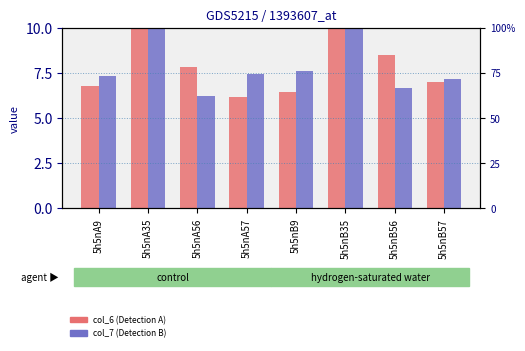

What is the total value across all series at 5h5nA56?

14.0